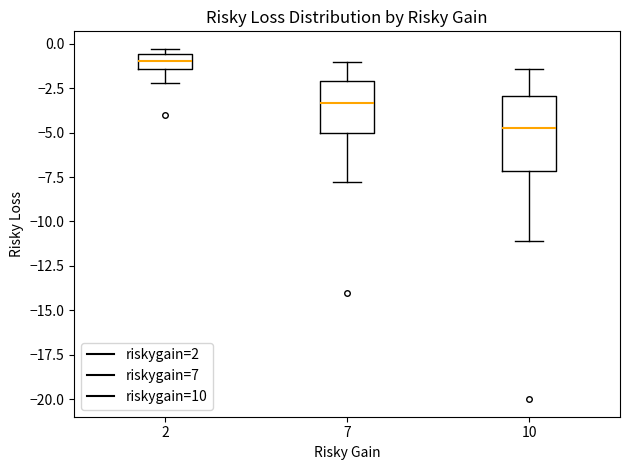

Reading left to right, read every box against the y-axis: the position of its median line, the range the box covers, and the ends of its whiskers. The values are not printed on the chart, so give them approximately, as read against the axis.

2: median -1.0, box -1.5 to -0.5, whiskers -2.0 to -0.5 (just above the box's upper edge)
7: median -3.5, box -5.0 to -2.0, whiskers -8.0 to -1.0
10: median -5.0, box -7.0 to -3.0, whiskers -11.0 to -1.5